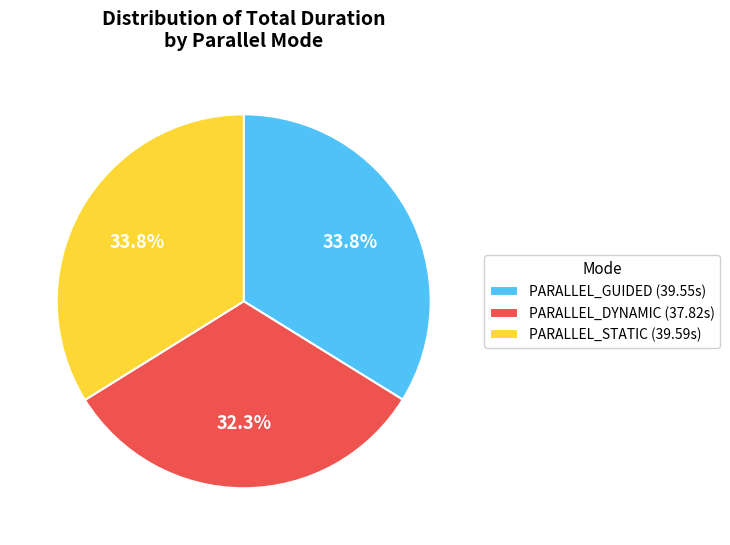

How many segments does this pie chart have?

3